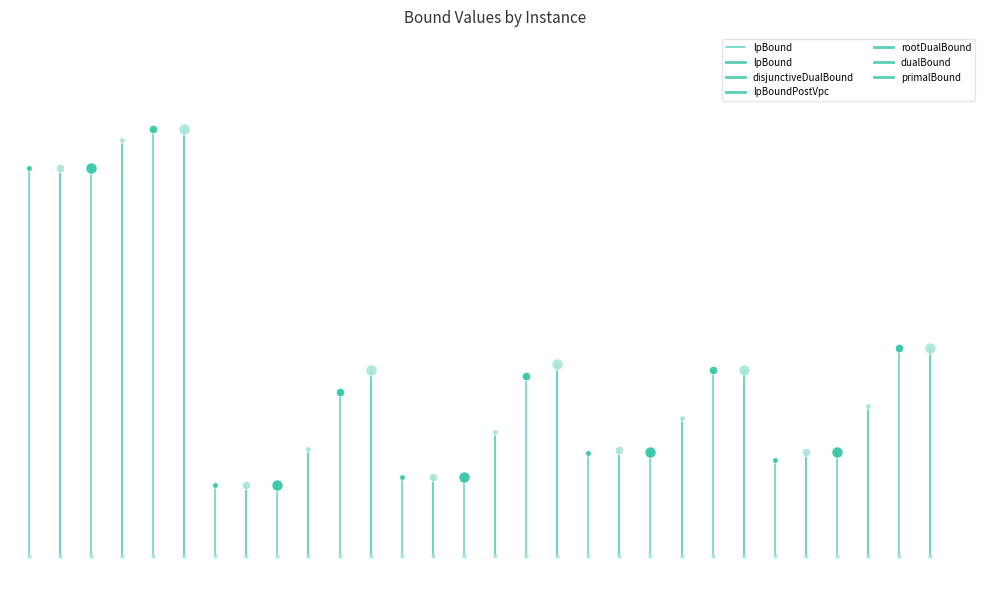

What is the value of the 2nd point from the left?

0.8